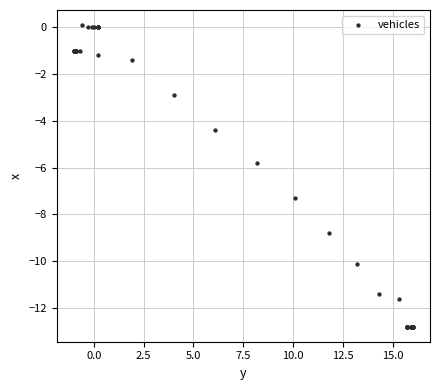

What Y value in the scatter plot is closest to -6?

-5.8